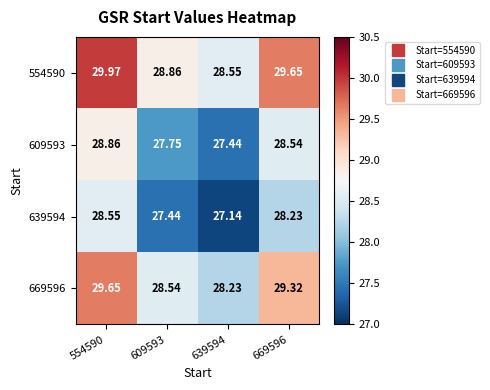

Which series has the largest total across all categories?

554590